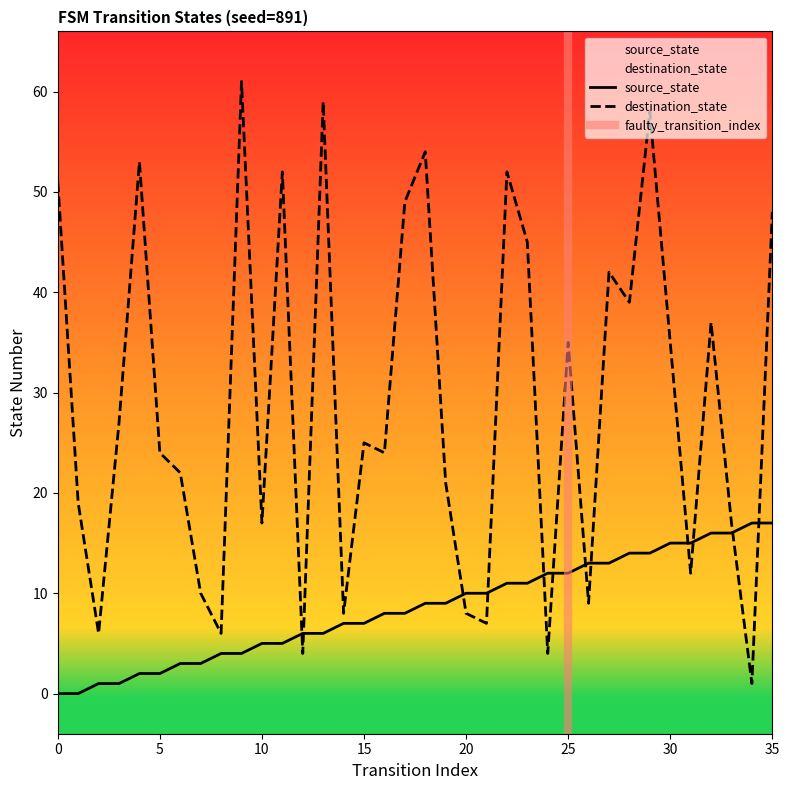

Reading left to right, what are all the values shown in this chart?

source_state: 0=0	1=0	2=1	3=1	4=2	5=2	6=3	7=3	8=4	9=4	10=5	11=5	12=6	13=6	14=7	15=7	16=8	17=8	18=9	19=9	20=10	21=10	22=11	23=11	24=12	25=12	26=13	27=13	28=14	29=14	30=15	31=15	32=16	33=16	34=17	35=17
destination_state: 0=51	1=19	2=6	3=27	4=53	5=24	6=22	7=10	8=6	9=61	10=17	11=52	12=4	13=59	14=8	15=25	16=24	17=49	18=54	19=21	20=8	21=7	22=52	23=45	24=4	25=35	26=9	27=42	28=39	29=58	30=35	31=12	32=37	33=17	34=1	35=48